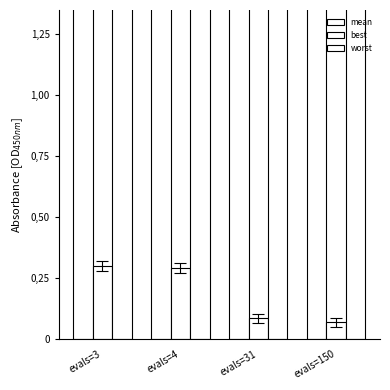

List the labels in order of mean value, largest first.

evals=3, evals=4, evals=31, evals=150